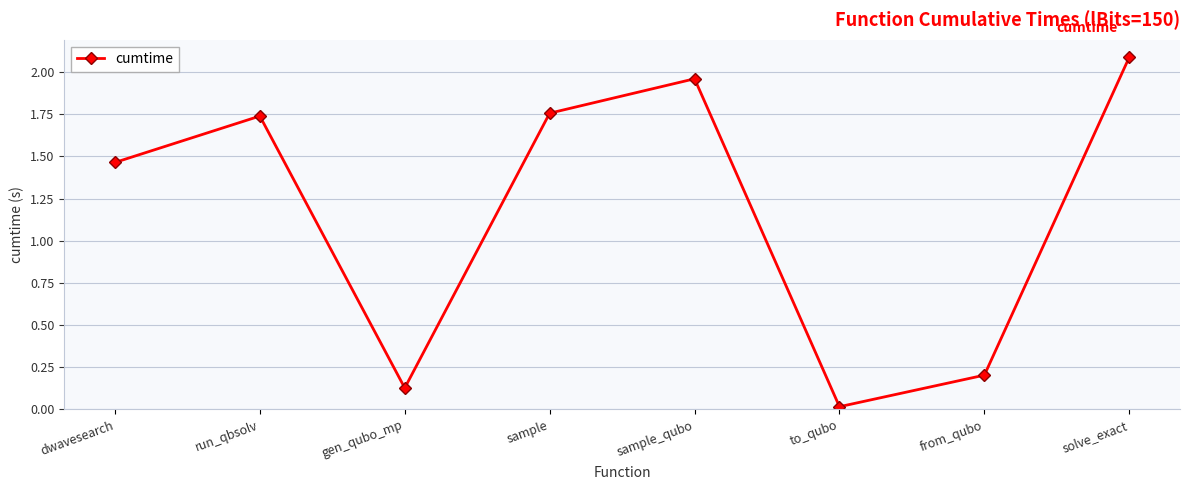

What is the sum of all values?

9.4